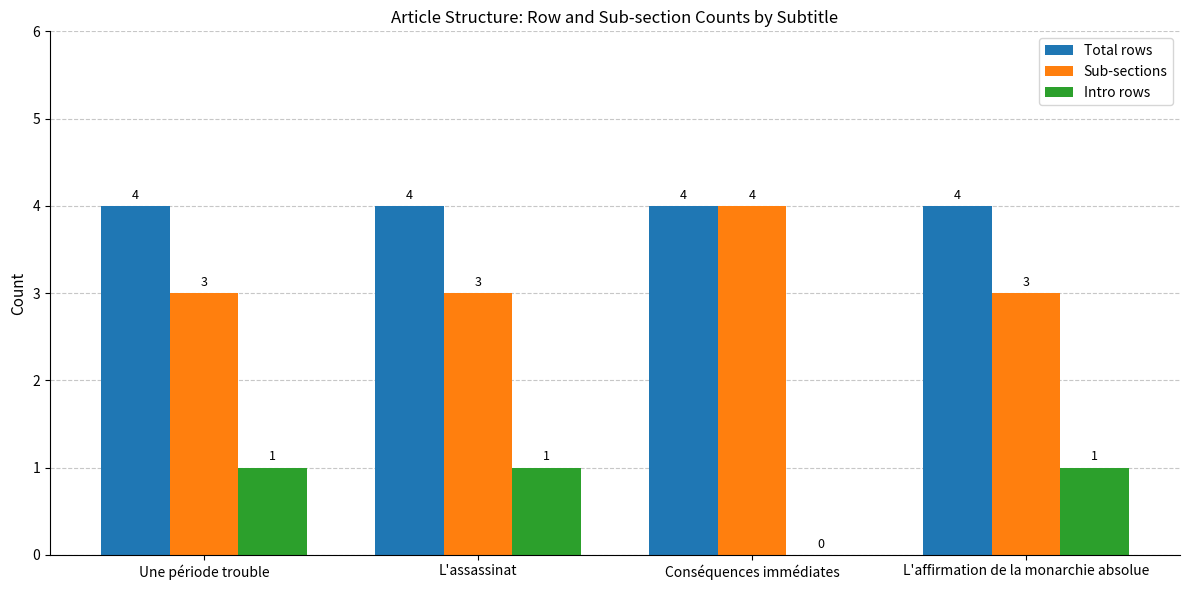

Read the Total rows value at Conséquences immédiates.

4